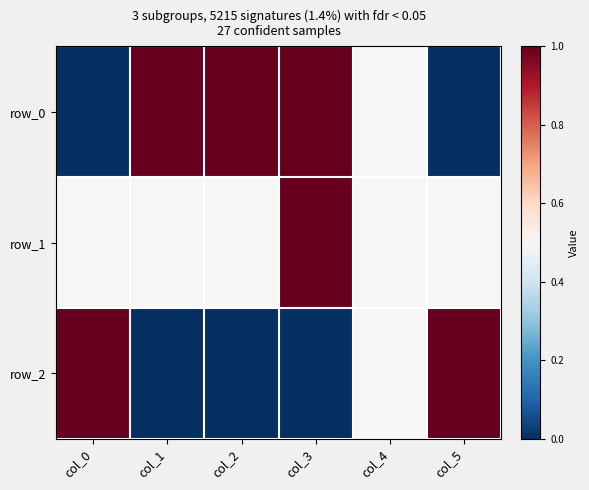

What is the total value across all series at col_3?

2.0